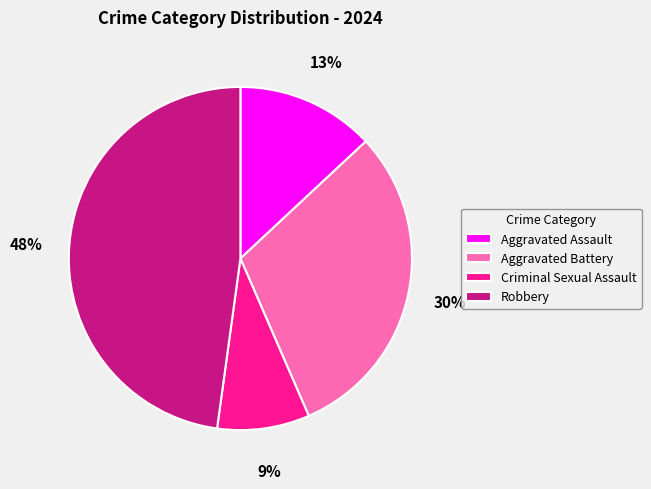

To the nearest percent, what is the difference between the largest and smallest slice percentages?

39%